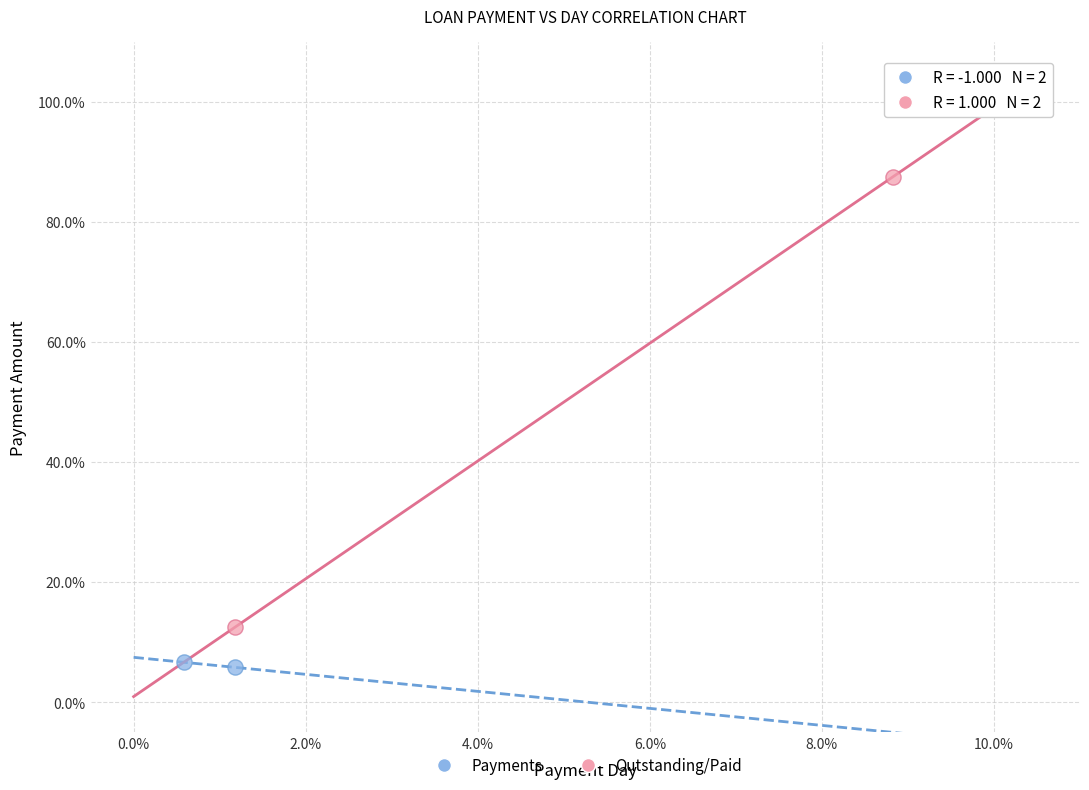

Which series has the largest Y range (max minus min)?

Outstanding/Paid